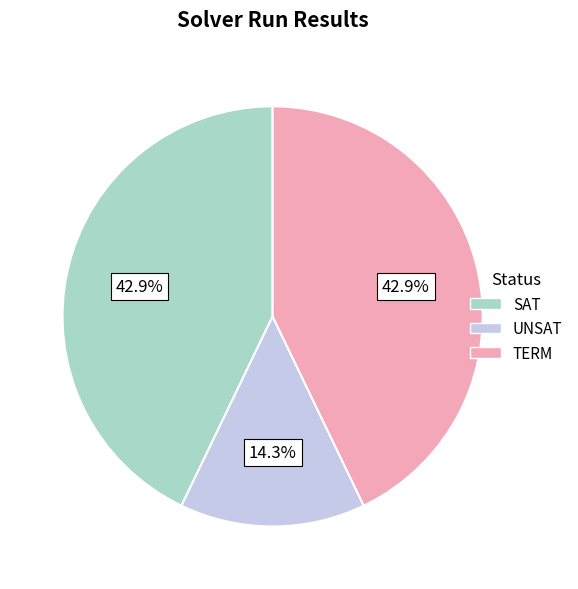

What is the ratio of the value at SAT to the value at UNSAT?

3.0